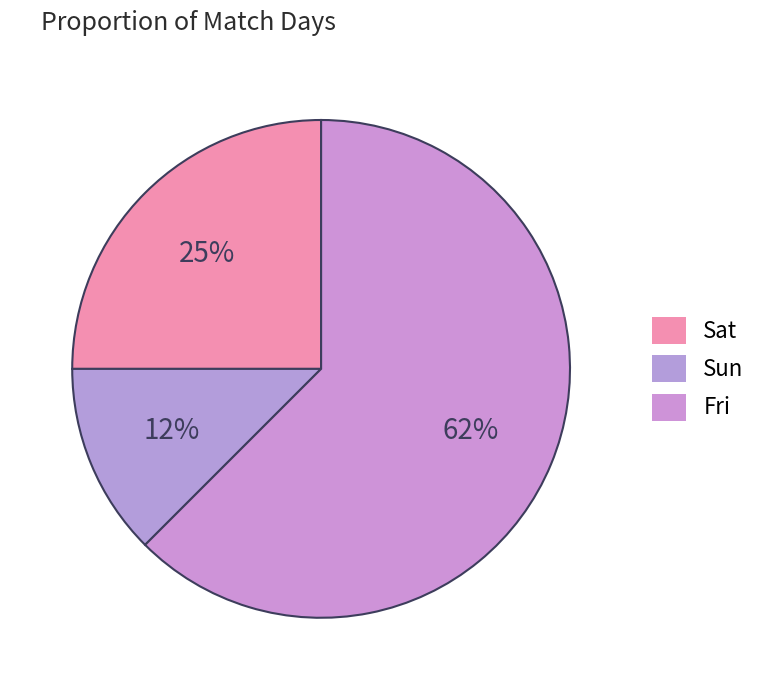

Count the number of slices in the pie.

3